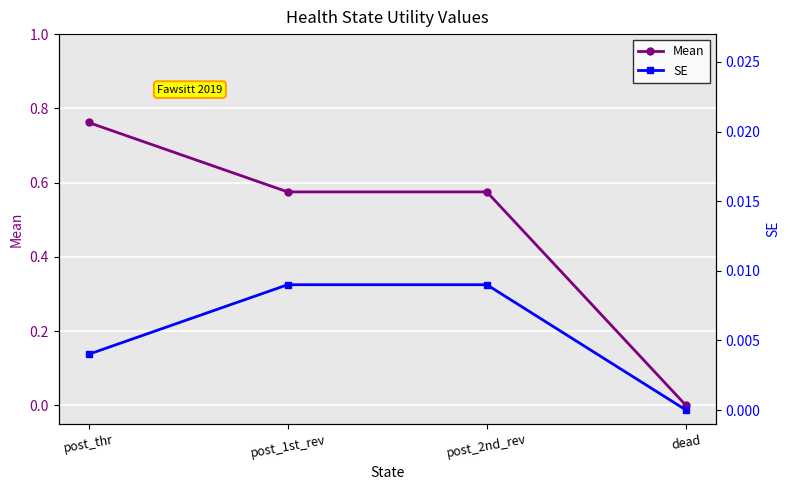

Reading left to right, transcribe all the data shown in this chart.

Mean: post_thr=0.8	post_1st_rev=0.6	post_2nd_rev=0.6	dead=0.0
SE: post_thr=0.0	post_1st_rev=0.0	post_2nd_rev=0.0	dead=0.0